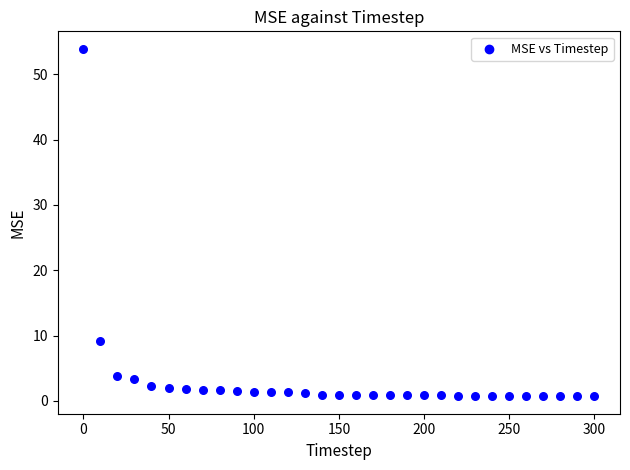

What Y value in the scatter plot is closest to 27?

9.2